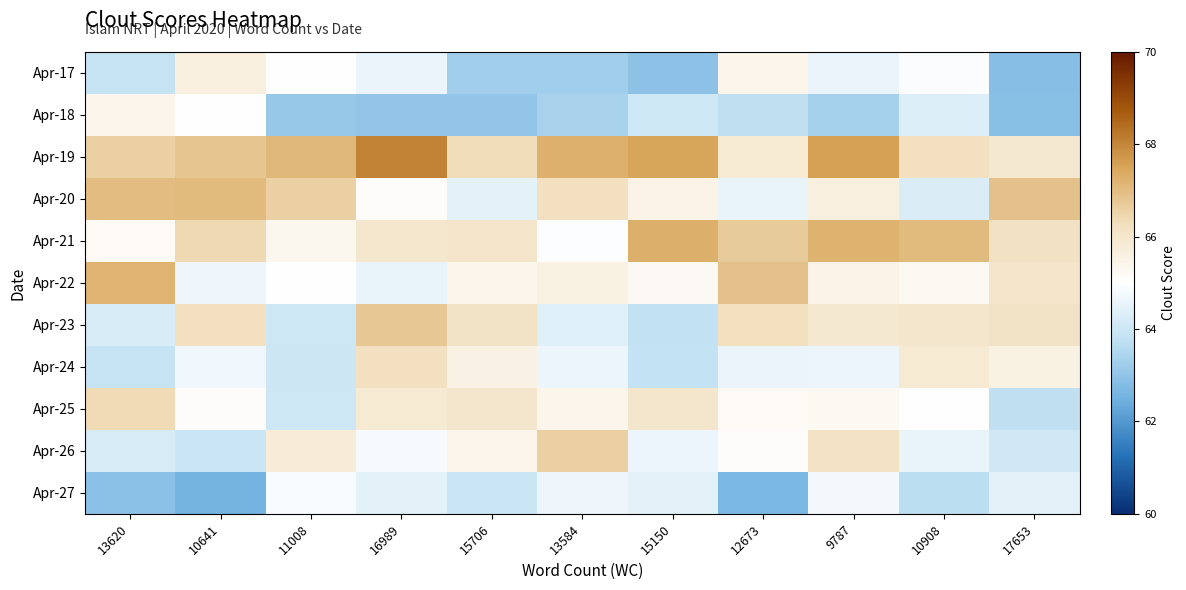

Reading right to left, extract all data points from this chart.

Apr-17: 17653=62.8	10908=64.9	9787=64.6	12673=65.4	15150=63.0	13584=63.2	15706=63.2	16989=64.6	11008=65.0	10641=65.6	13620=63.9
Apr-18: 17653=62.9	10908=64.3	9787=63.3	12673=63.8	15150=64.0	13584=63.4	15706=63.0	16989=63.0	11008=63.1	10641=65.0	13620=65.4
Apr-19: 17653=65.9	10908=66.2	9787=67.5	12673=65.9	15150=67.5	13584=67.3	15706=66.3	16989=68.1	11008=67.1	10641=66.8	13620=66.6
Apr-20: 17653=66.9	10908=64.3	9787=65.7	12673=64.5	15150=65.5	13584=66.2	15706=64.5	16989=65.1	11008=66.6	10641=67.1	13620=67.0
Apr-21: 17653=66.2	10908=67.1	9787=67.2	12673=66.7	15150=67.3	13584=64.9	15706=66.0	16989=65.9	11008=65.3	10641=66.4	13620=65.2
Apr-22: 17653=66.0	10908=65.2	9787=65.5	12673=66.9	15150=65.2	13584=65.6	15706=65.4	16989=64.5	11008=65.0	10641=64.7	13620=67.2
Apr-23: 17653=66.1	10908=66.0	9787=65.9	12673=66.3	15150=63.8	13584=64.4	15706=66.1	16989=66.8	11008=64.0	10641=66.2	13620=64.2
Apr-24: 17653=65.6	10908=65.8	9787=64.6	12673=64.6	15150=63.8	13584=64.6	15706=65.5	16989=66.2	11008=64.0	10641=64.7	13620=63.9
Apr-25: 17653=63.8	10908=65.0	9787=65.3	12673=65.2	15150=66.0	13584=65.4	15706=66.0	16989=65.8	11008=64.1	10641=65.1	13620=66.4
Apr-26: 17653=64.1	10908=64.6	9787=66.1	12673=65.1	15150=64.6	13584=66.6	15706=65.4	16989=64.8	11008=65.8	10641=64.0	13620=64.2
Apr-27: 17653=64.5	10908=63.7	9787=64.7	12673=62.6	15150=64.5	13584=64.7	15706=64.0	16989=64.5	11008=64.8	10641=62.5	13620=62.9